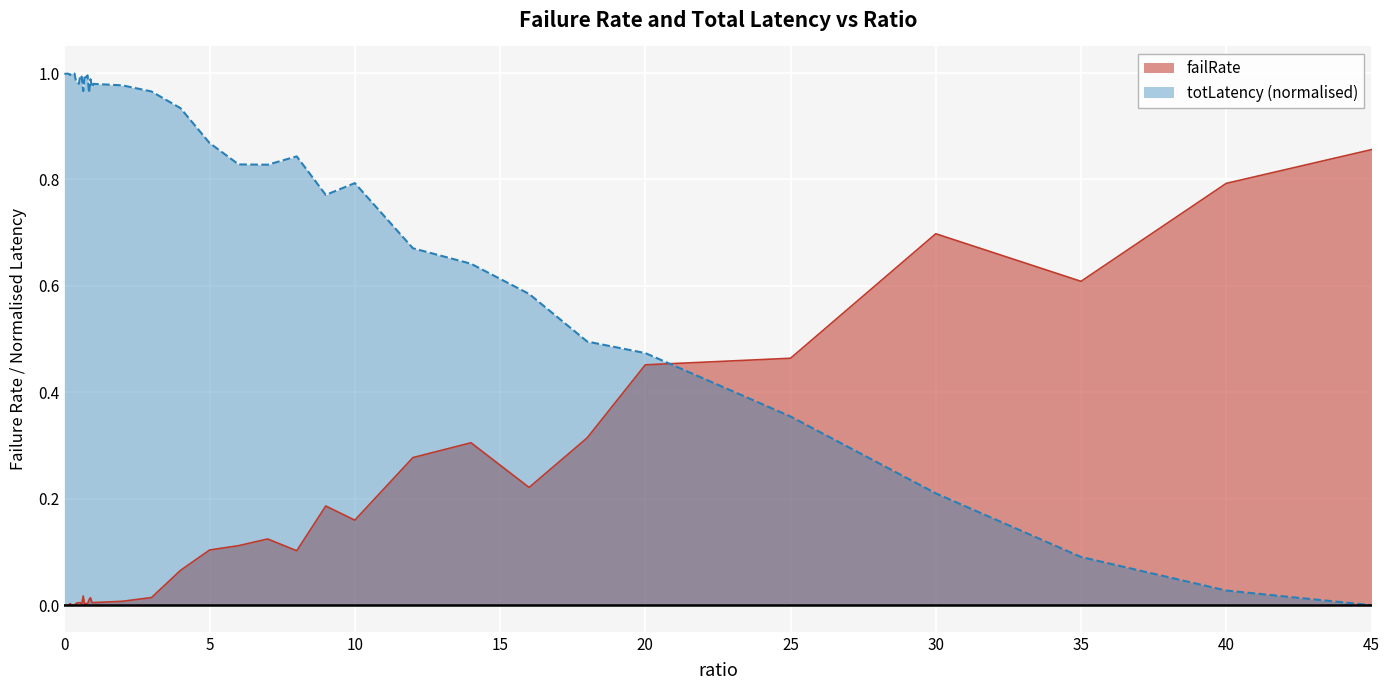

Which series has the largest total across all categories?

totLatency (normalised)